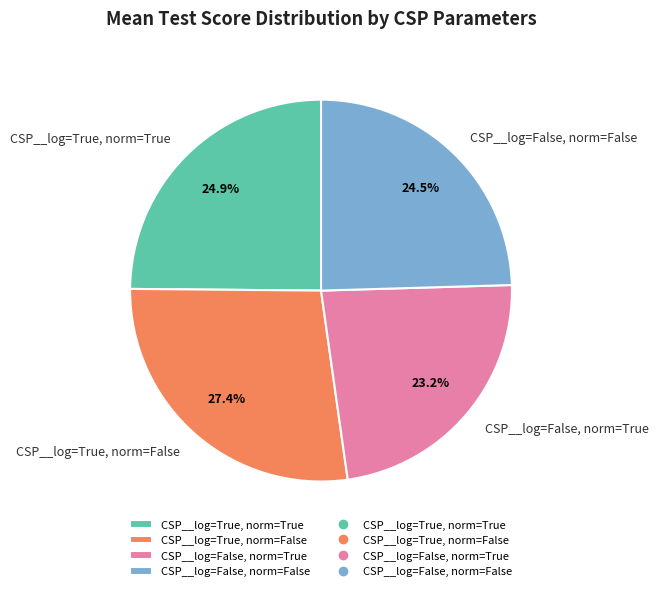

What portion of the pie excludes CSP__log=False, norm=False?

75.5%